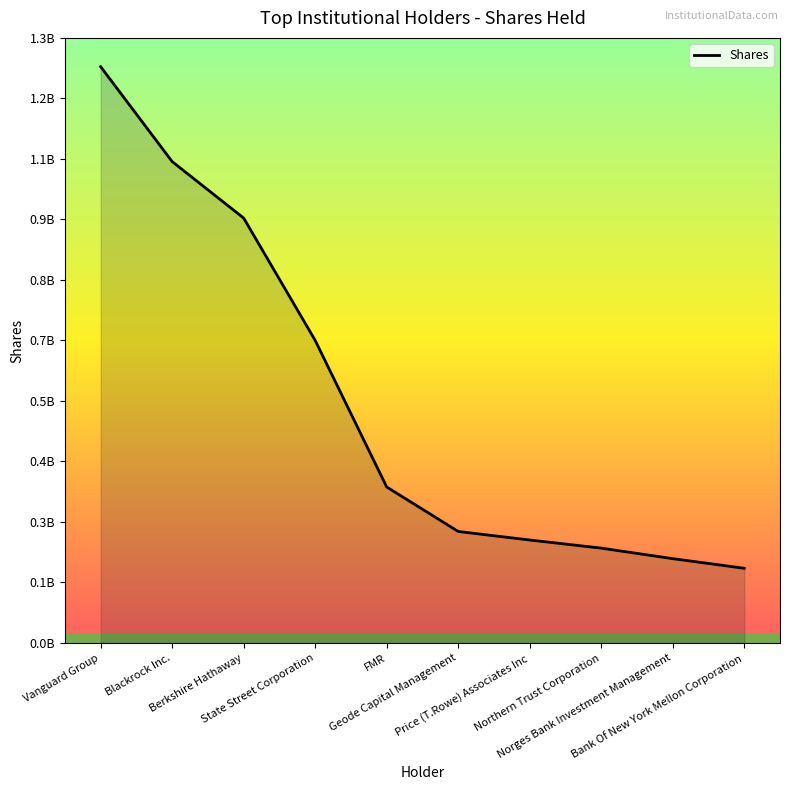

How many lines are shown in the chart?

1